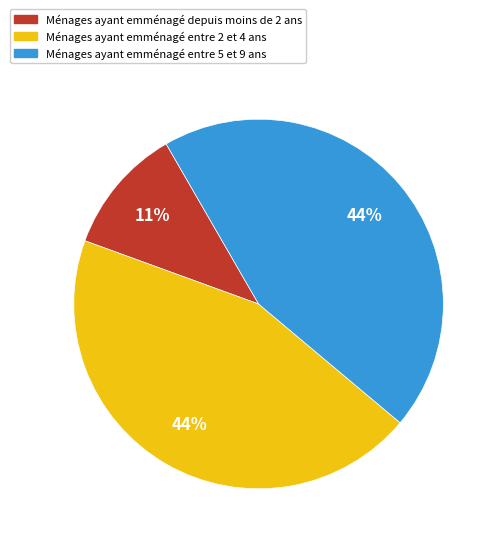

Combined, do Ménages ayant emménagé entre 5 et 9 ans and Ménages ayant emménagé entre 2 et 4 ans account for over 50%?

Yes